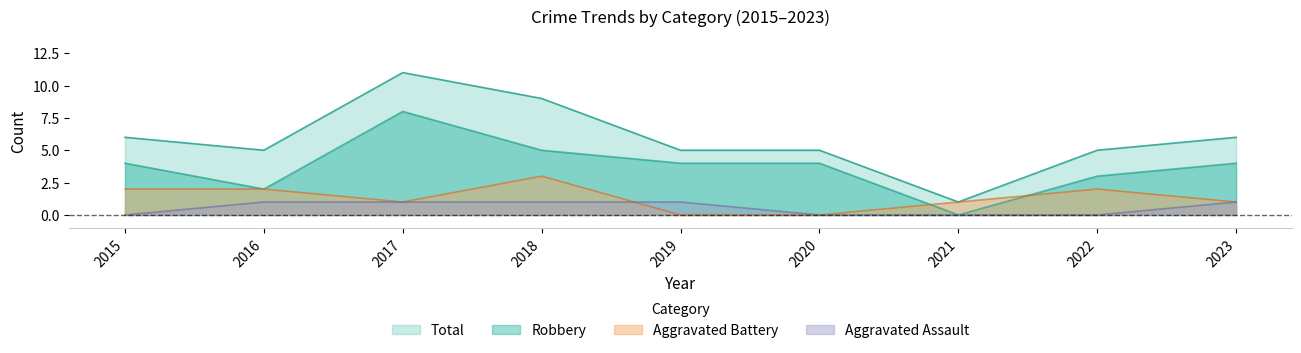

What is the value of the Robbery point at the 8th from the left?

3